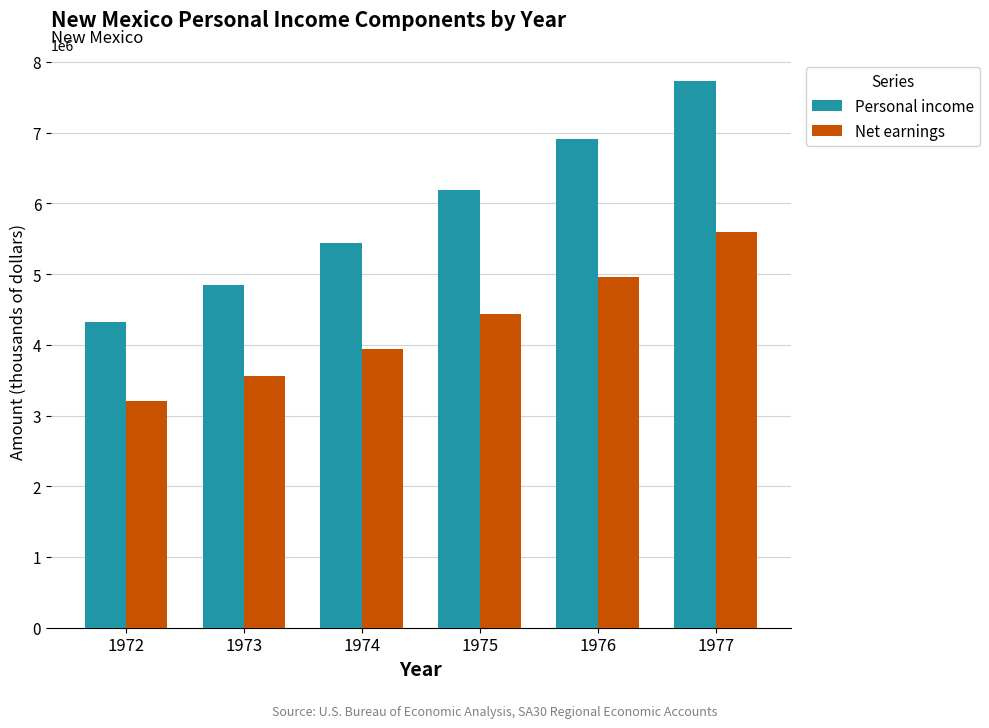

What are all the series names shown in the legend?

Personal income, Net earnings